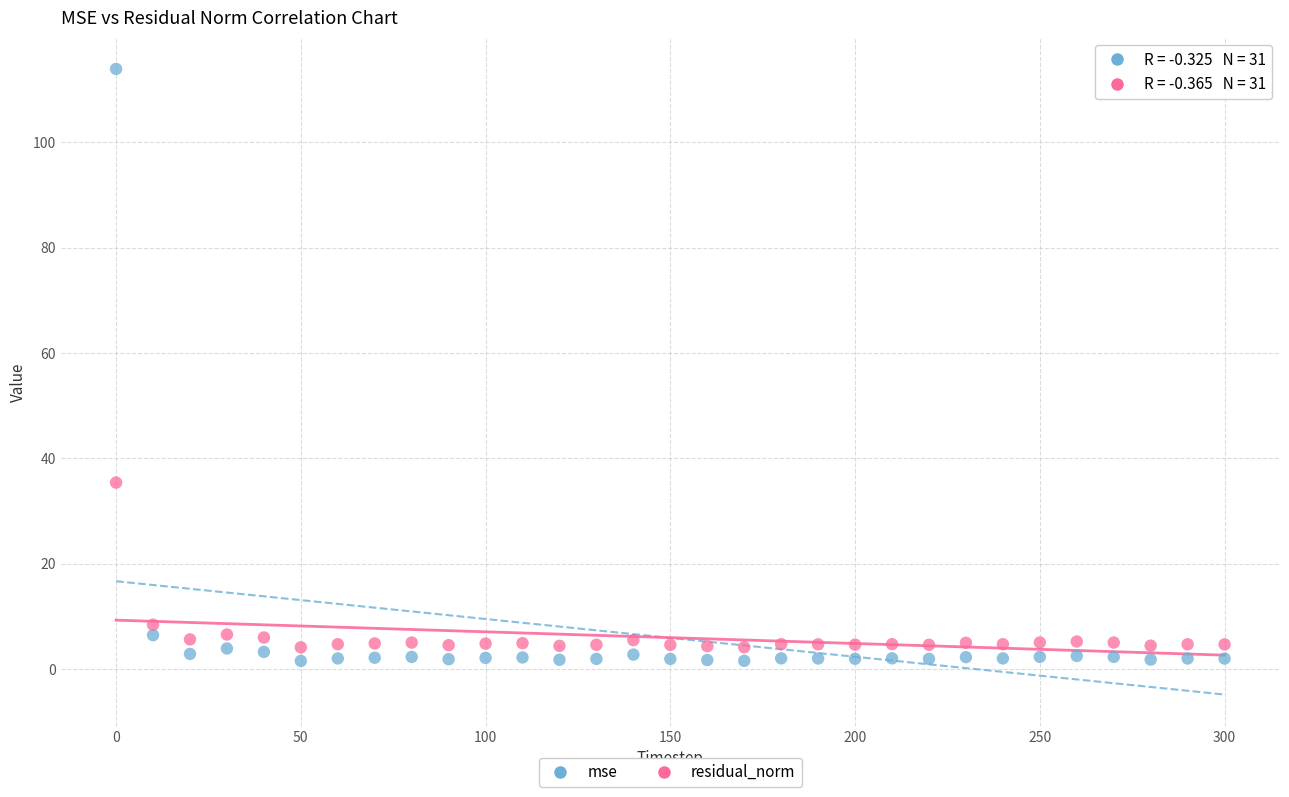

In the mse series, what Y value is closest to 57?

6.4